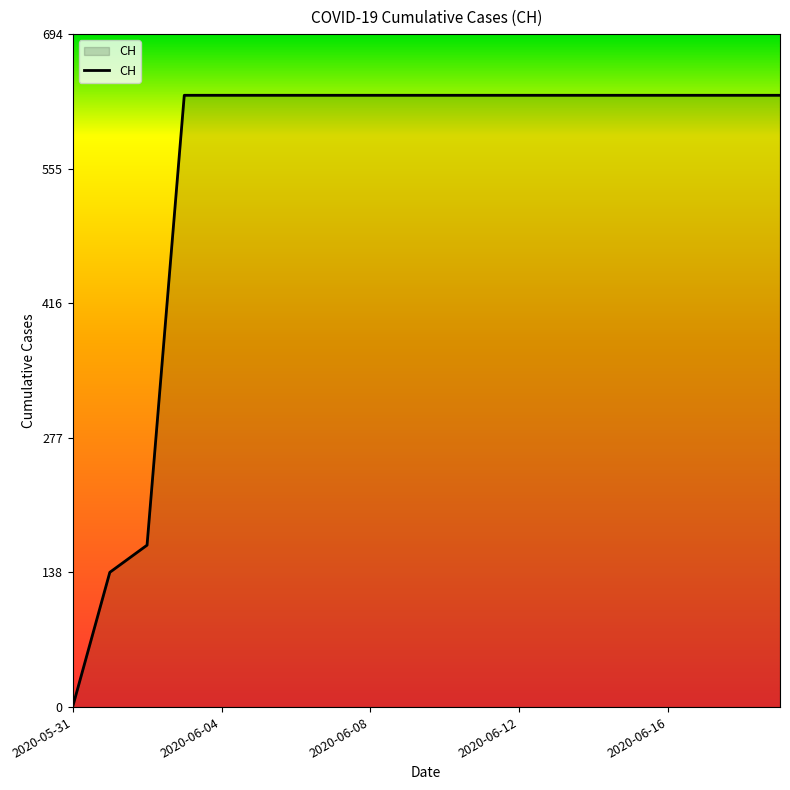

What is the difference between the maximum and minimum values?

631